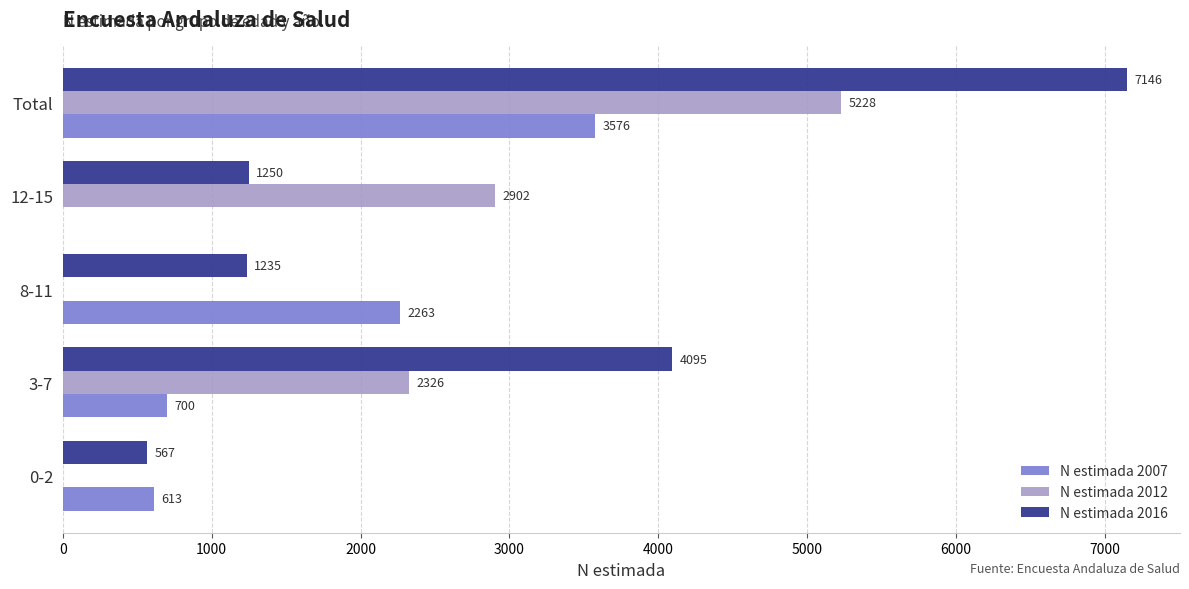

How many series are shown in this chart?

3